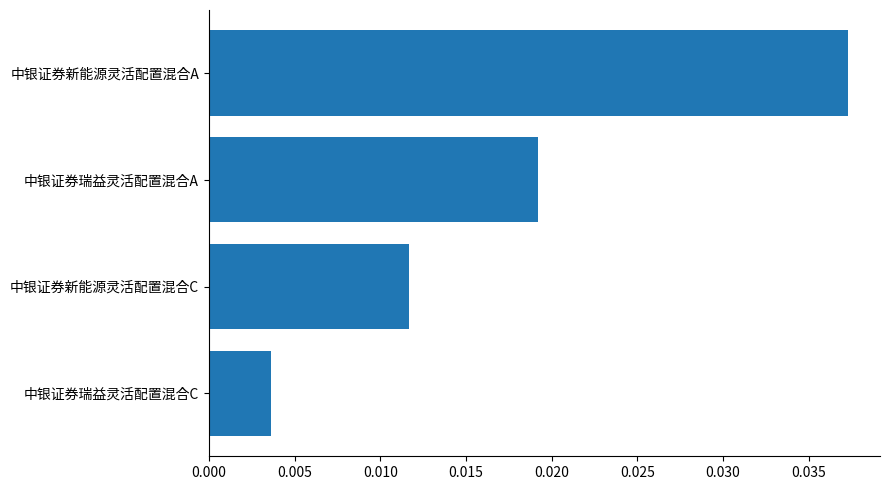

True or false: the data shows 0.1 at 中银证券新能源灵活配置混合A.

False